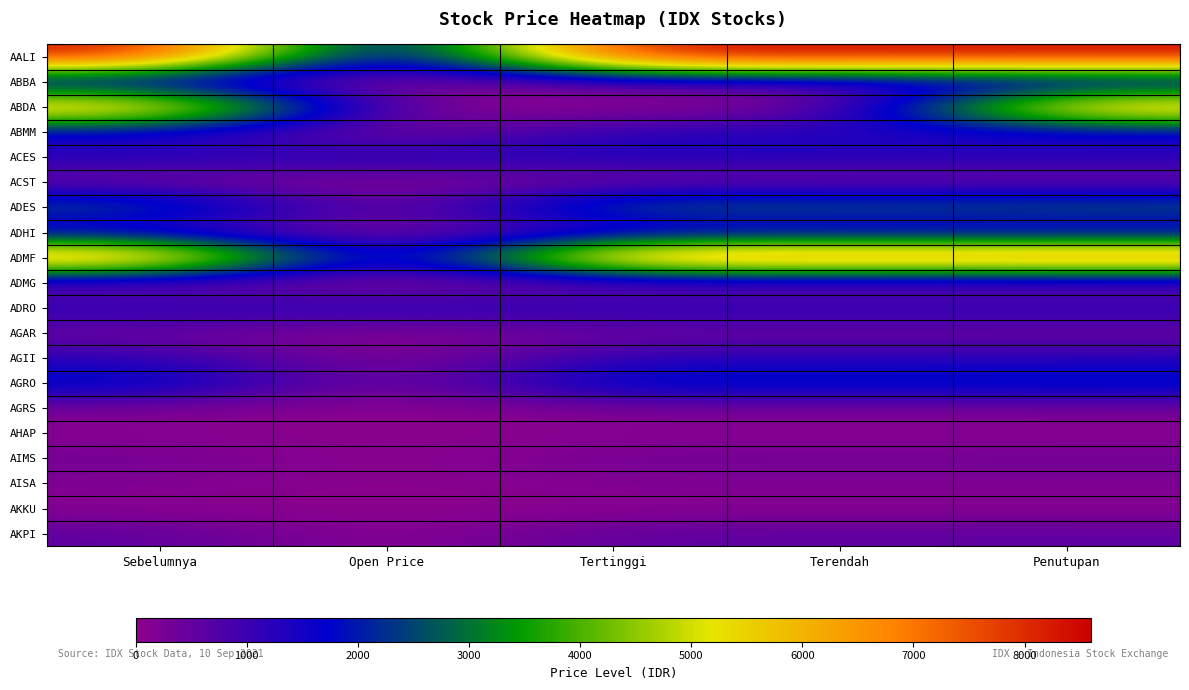

Rank the series at Tertinggi from lowest to highest value.

ABDA, AKKU, AHAP, AISA, ADMG, ACST, AGRS, AIMS, AGAR, ABBA, AKPI, ADHI, AGII, ABMM, ADRO, ACES, AGRO, ADES, ADMF, AALI